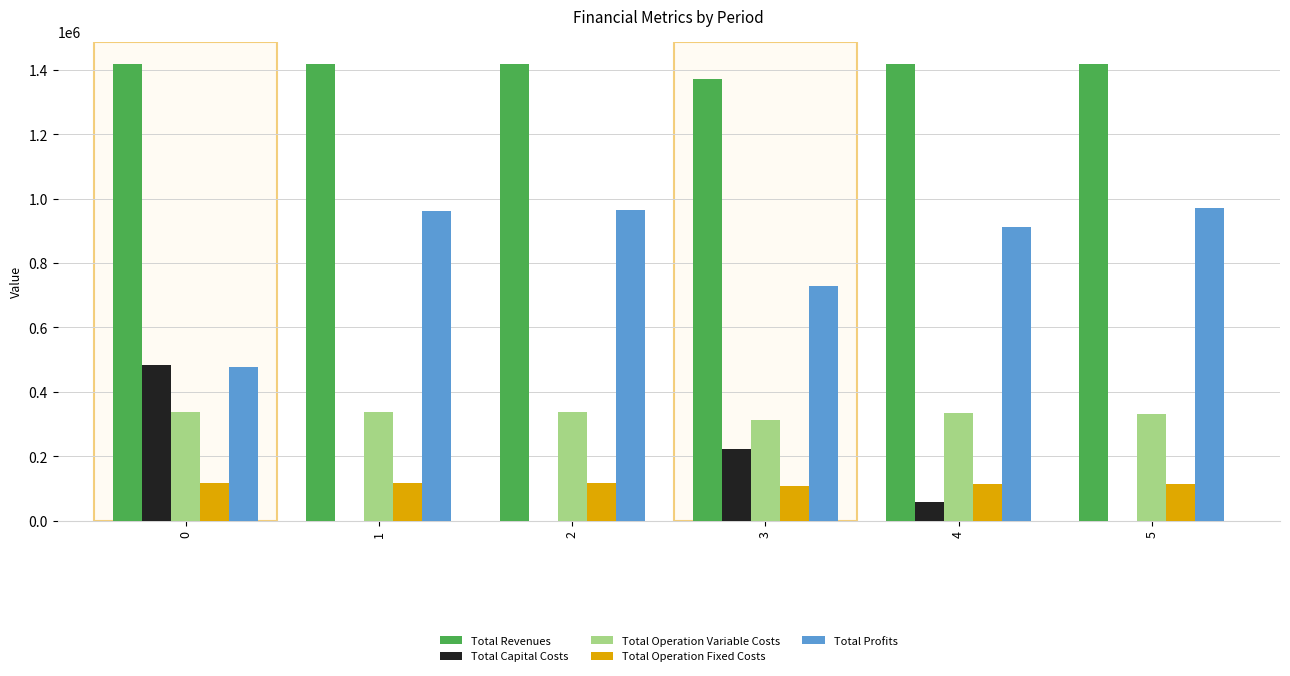

Is it true that Total Capital Costs equals 56800.0 at 4?

True